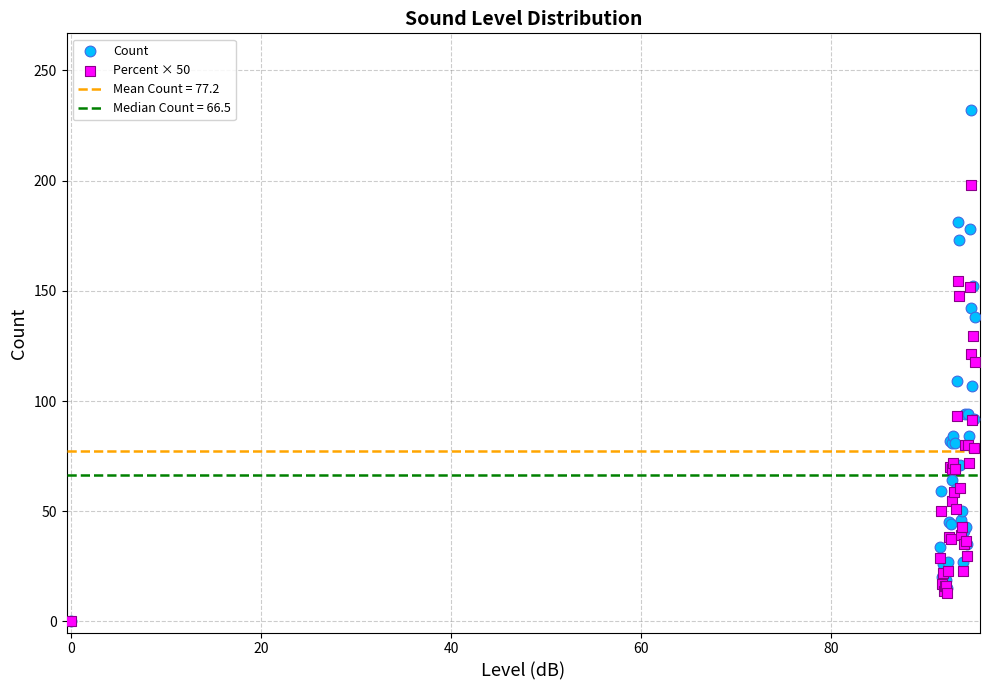

Which series has the widest spread of Y values?

Count